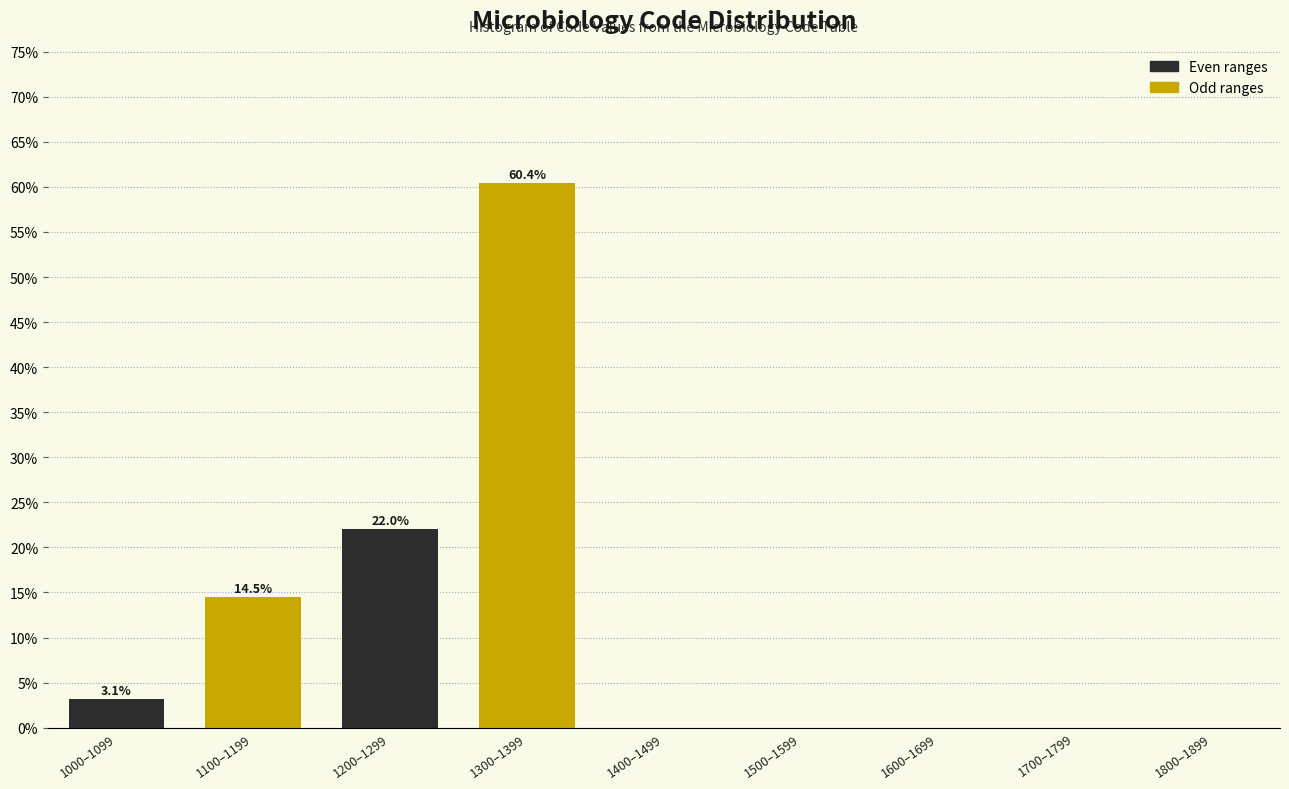

Reading left to right, transcribe all the data shown in this chart.

1000–1099=3.1	1100–1199=14.5	1200–1299=22.0	1300–1399=60.4	1400–1499=0.0	1500–1599=0.0	1600–1699=0.0	1700–1799=0.0	1800–1899=0.0